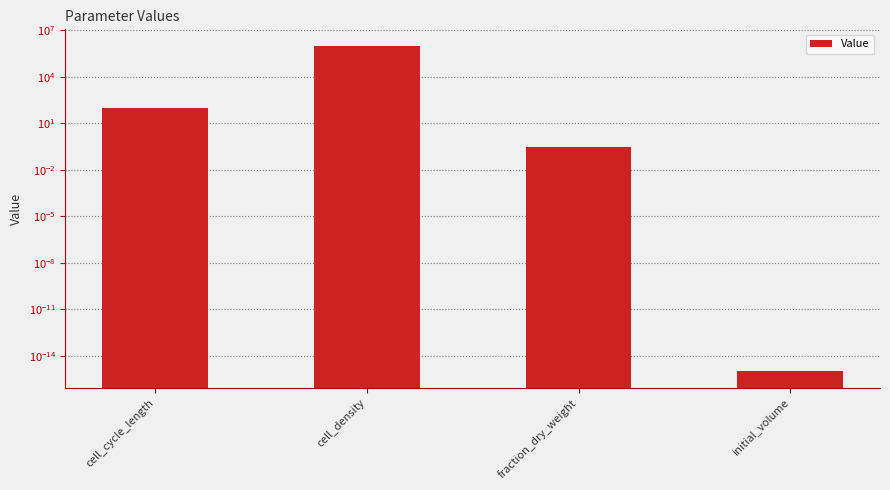

Does the chart contain any negative values?

No